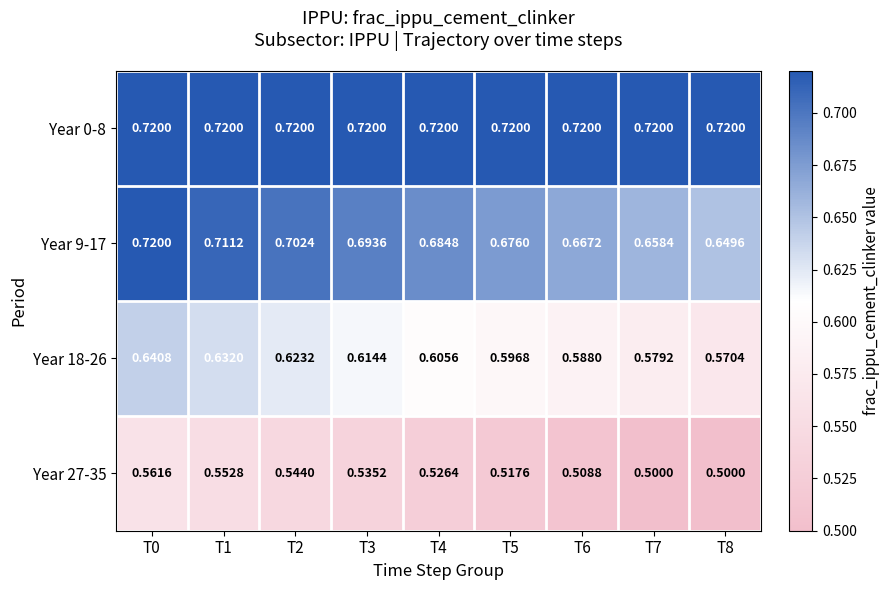

At which category is the sum across all series the highest?

T0